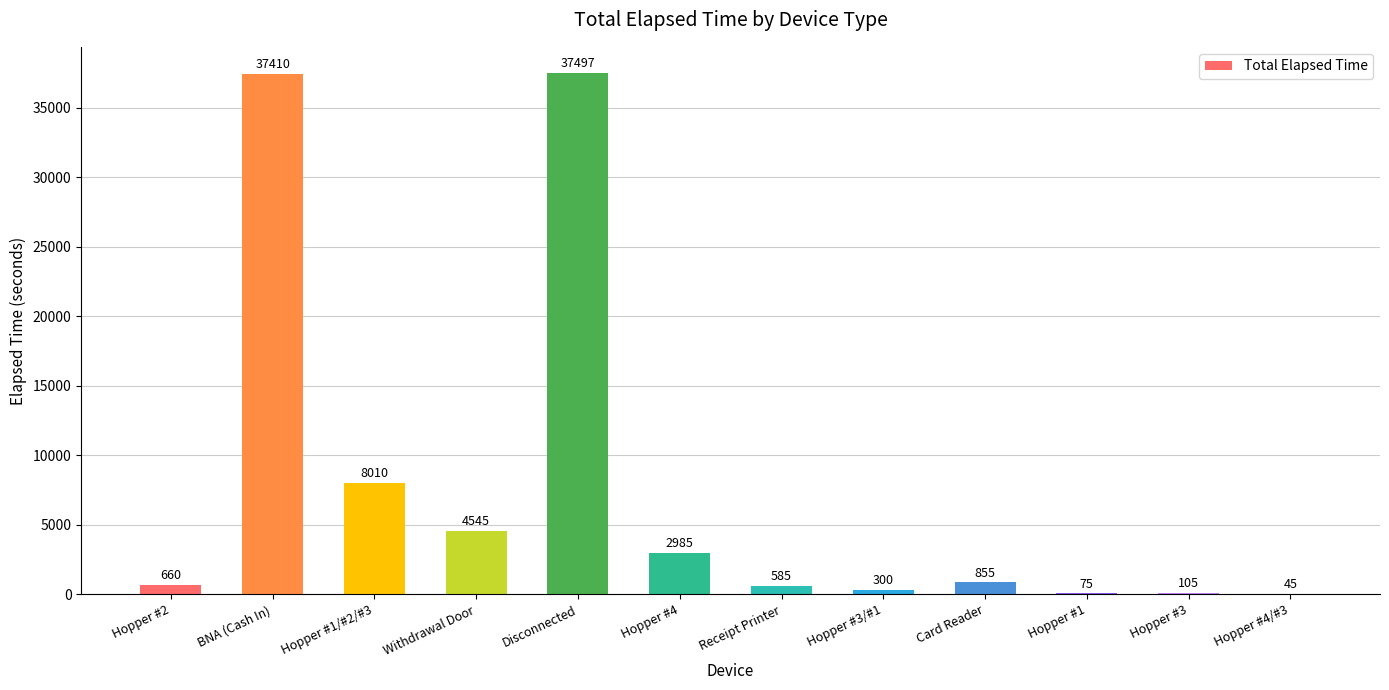

What is the change in value from Hopper #1/#2/#3 to Card Reader?

-7155